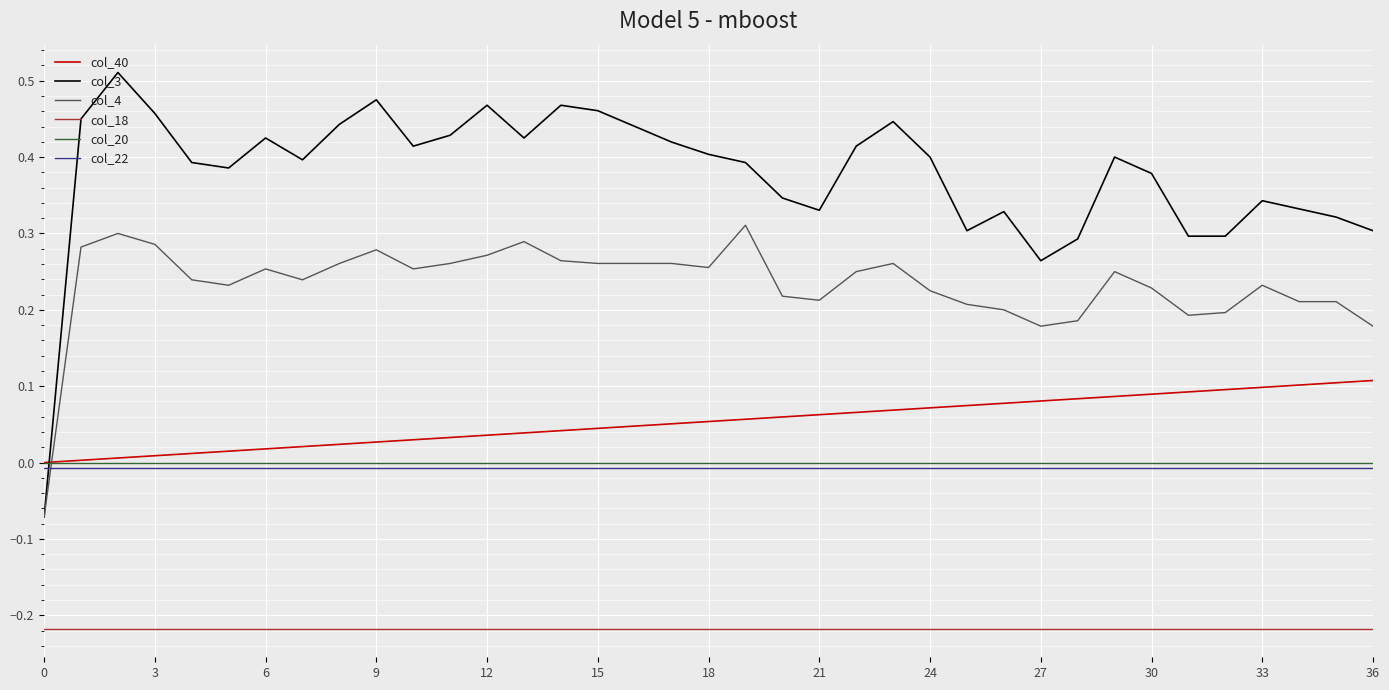

What are all the series names shown in the legend?

col_40, col_3, col_4, col_18, col_20, col_22